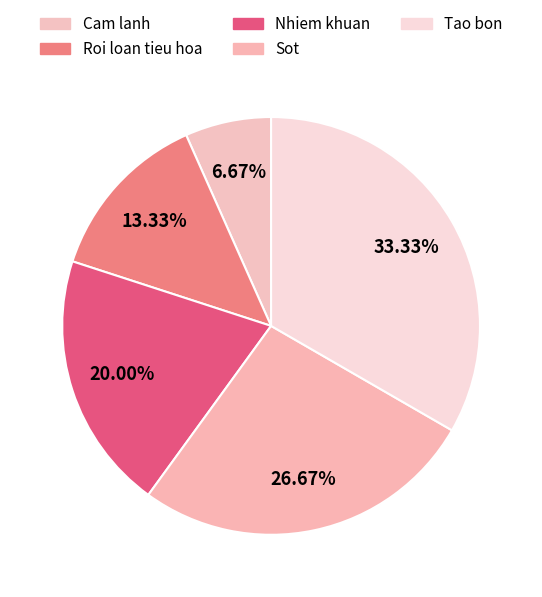

To the nearest percent, what is the average slice percentage?

20%